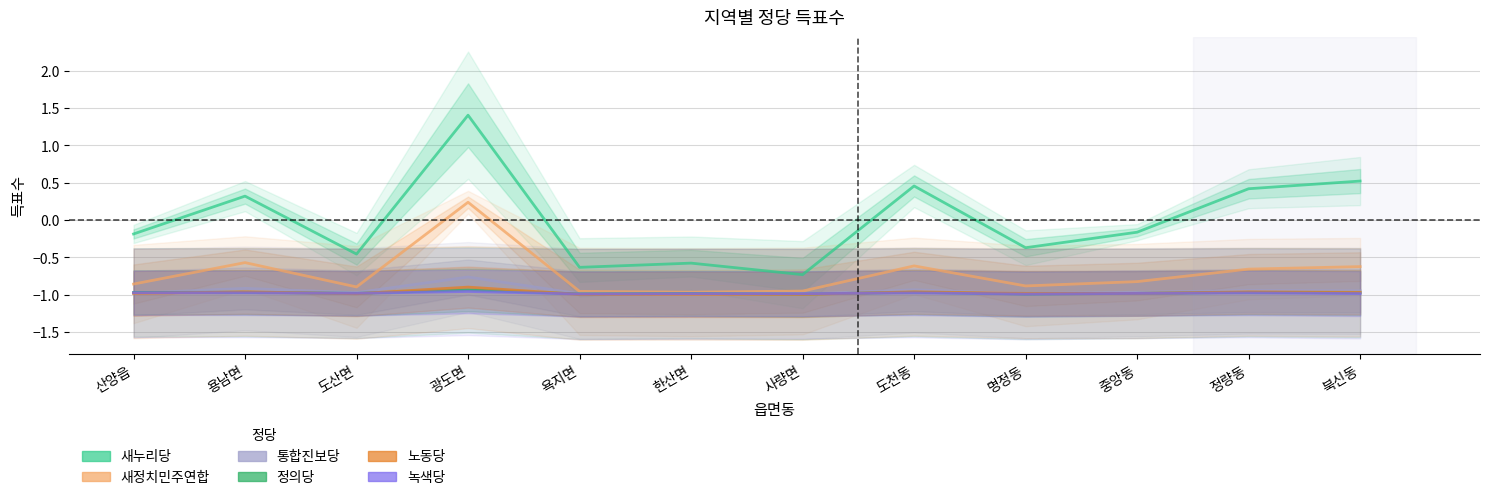

What is the total value across all series at 용남면?

-4.1